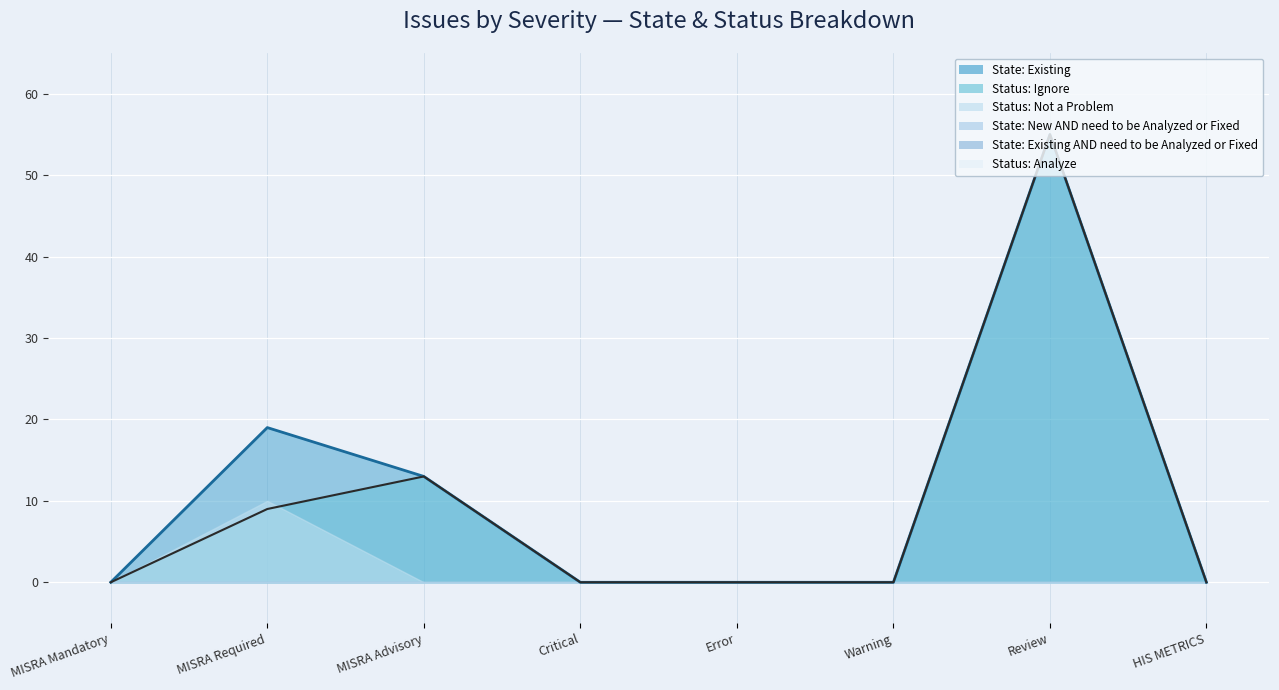

What is the maximum value shown in the chart?

55